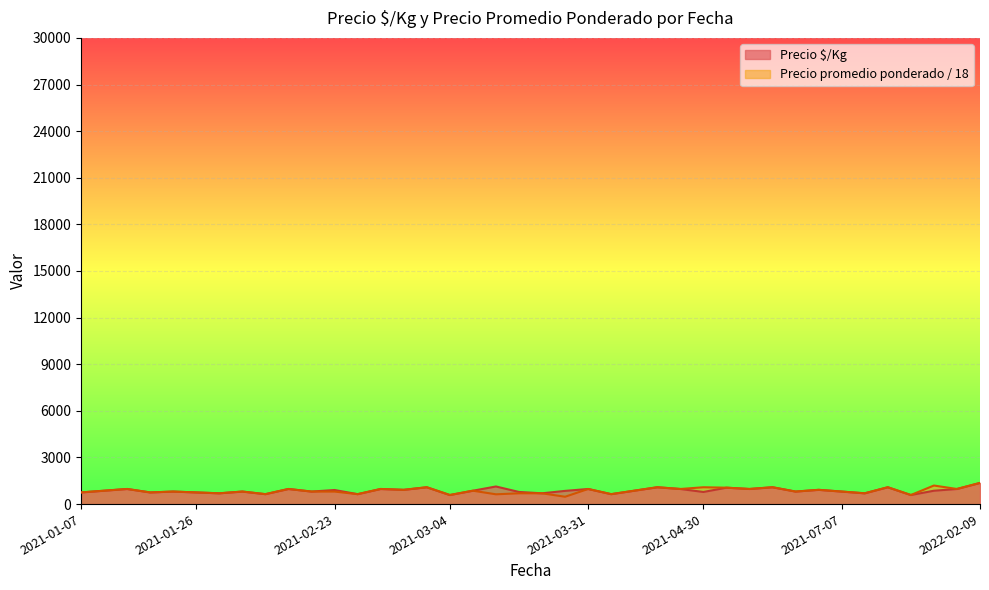

What is the maximum value for Precio $/Kg?

1361.0